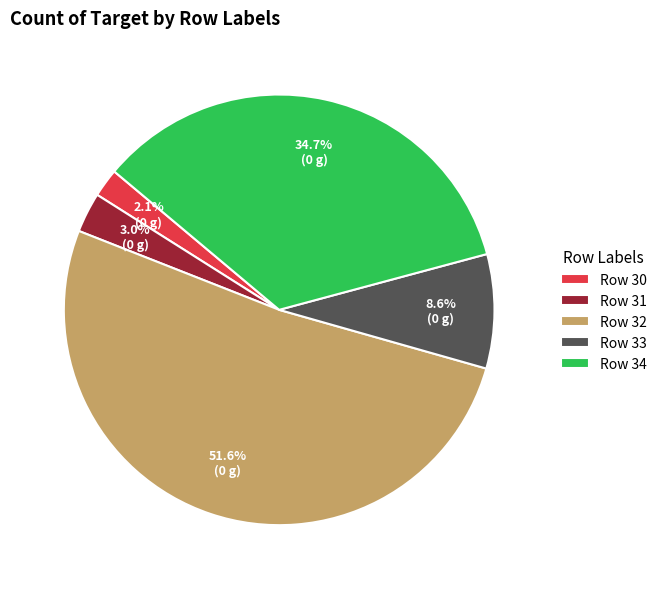

Between Row 34 and Row 30, which is larger?

Row 34